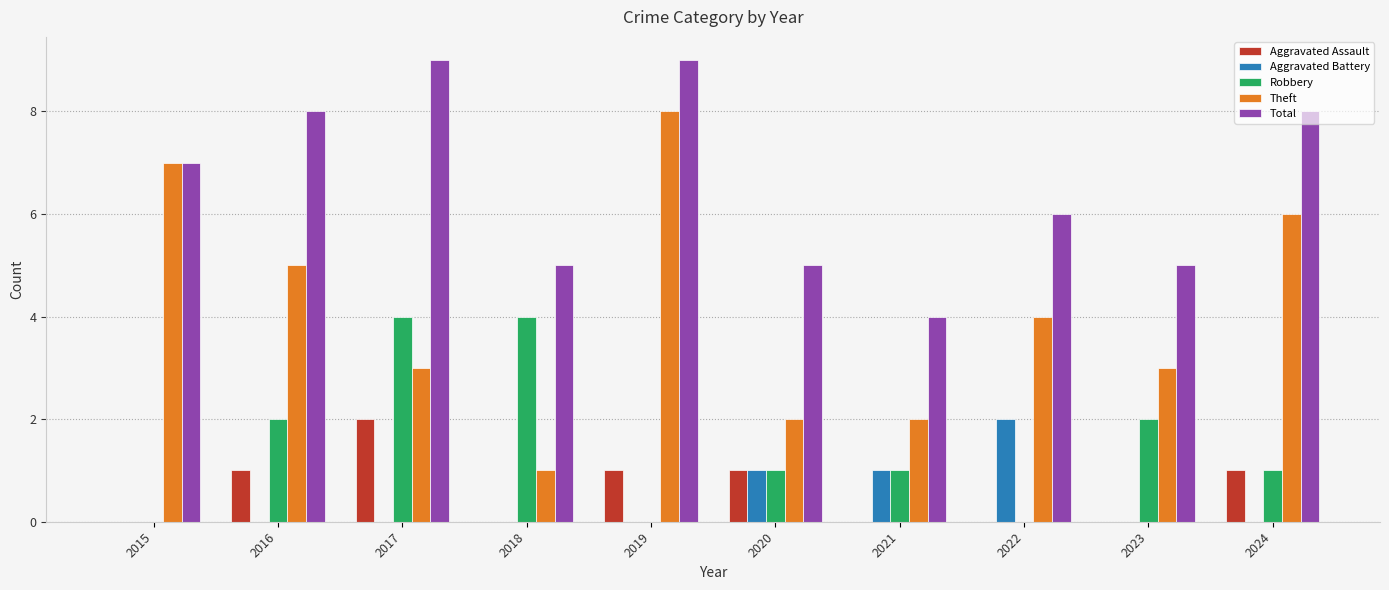

Between 2017 and 2022, which series saw the biggest shift?

Robbery